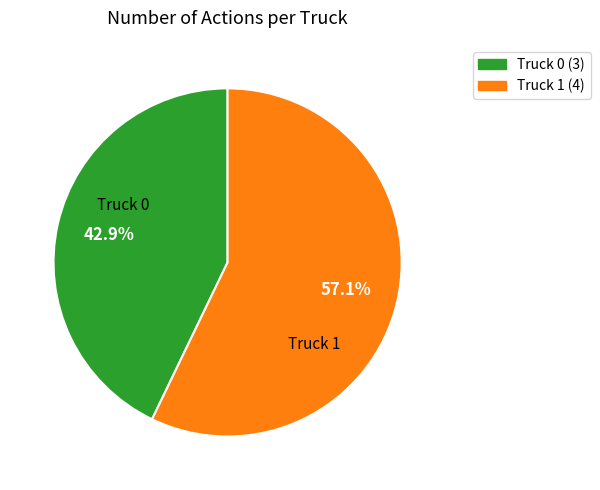

Is there a majority slice in this chart?

Yes